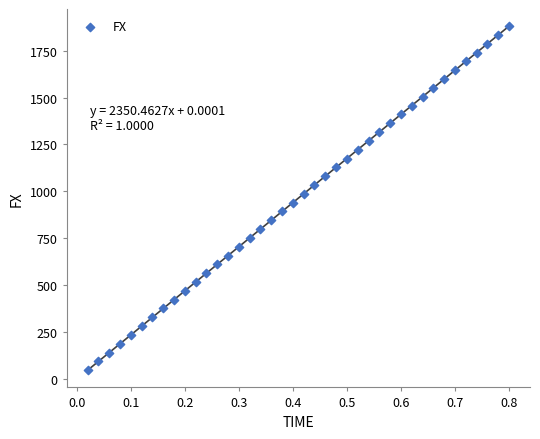

What is the range of X values (max minus min)?

0.8